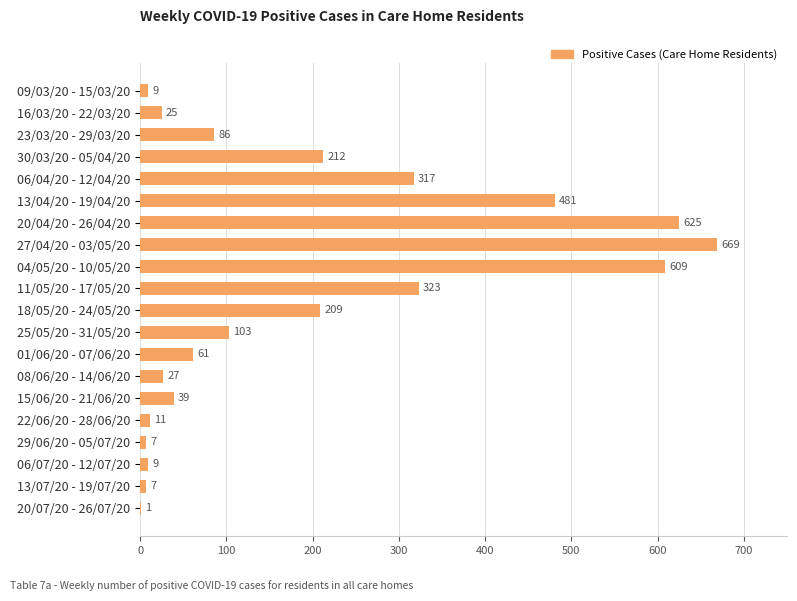

What is the average value?

192